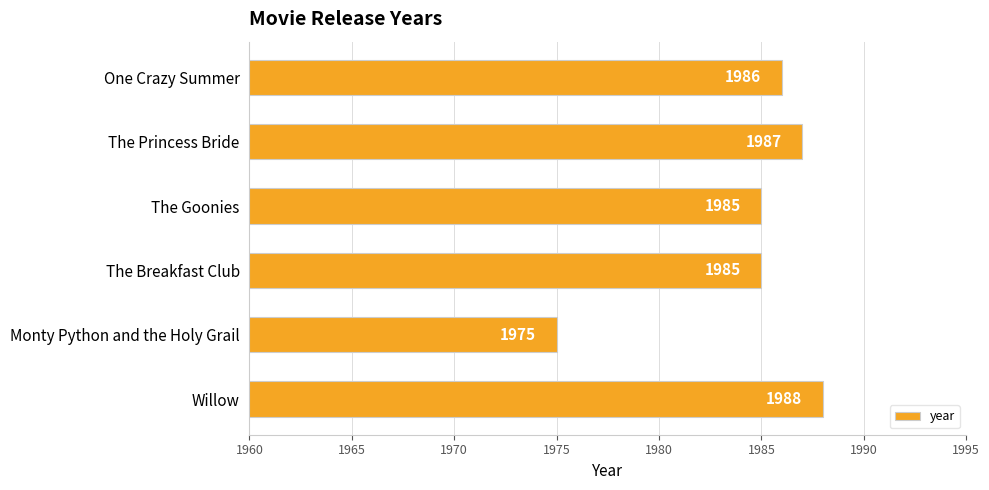

True or false: the data shows 3000 at The Goonies.

False